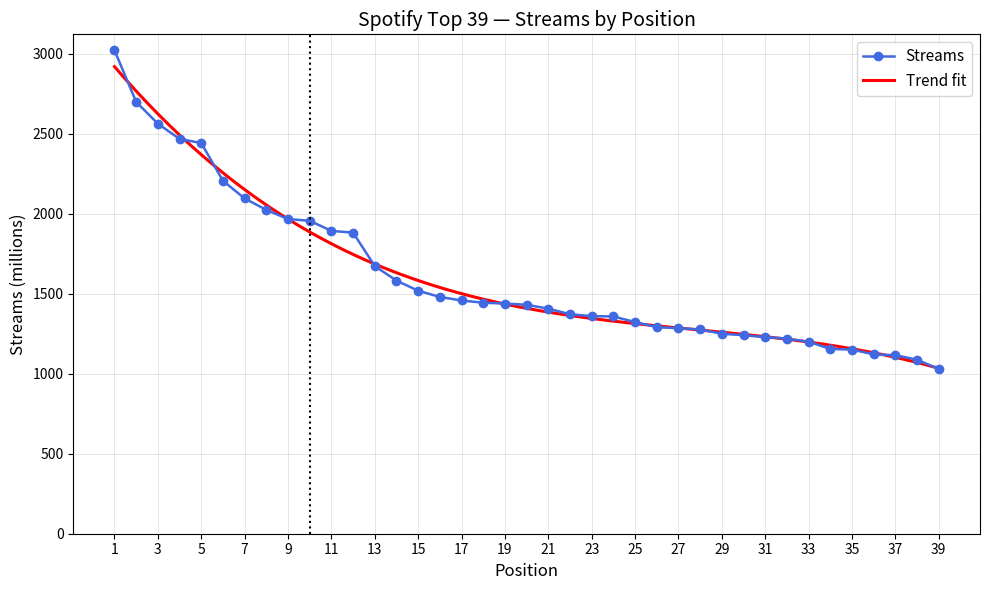

How many values exceed 1431?

19